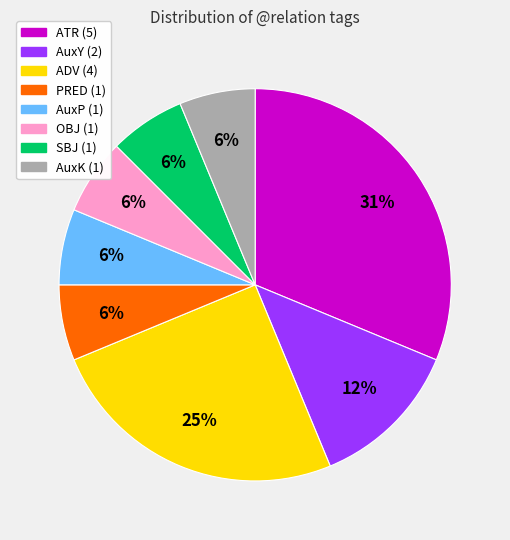

Combined, do OBJ and AuxY account for over 50%?

No